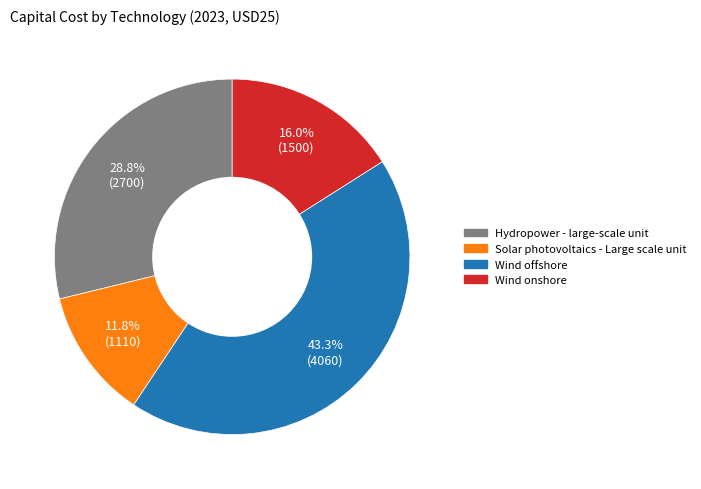

Rank the categories by value from highest to lowest.

Wind offshore, Hydropower - large-scale unit, Wind onshore, Solar photovoltaics - Large scale unit